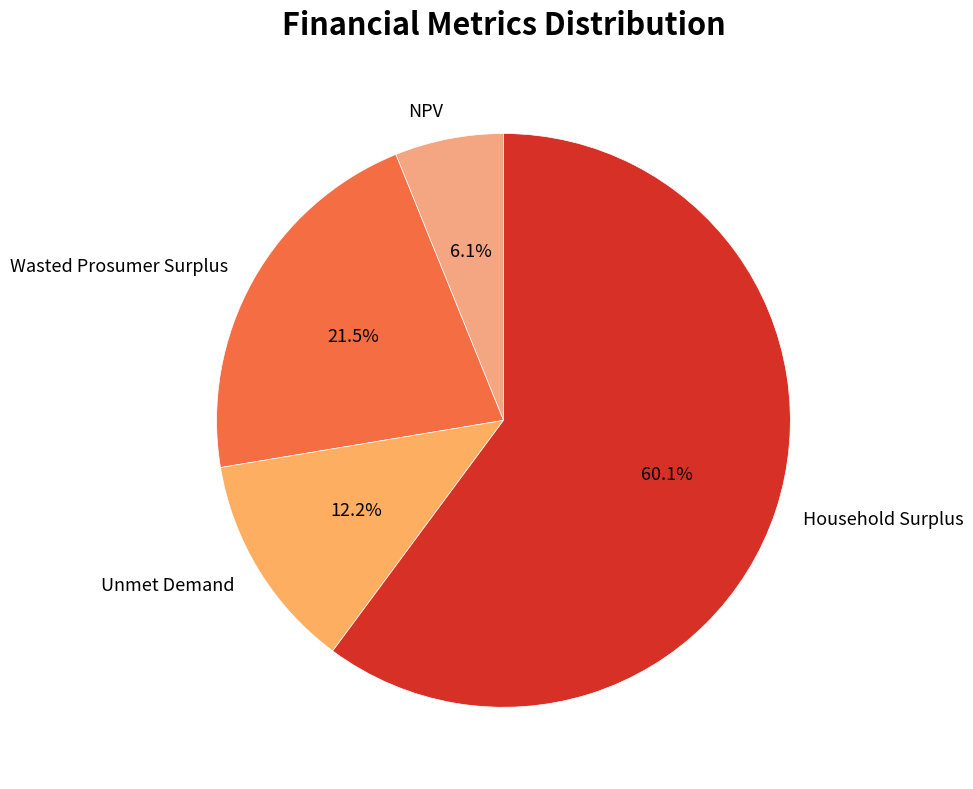

Approximately how many times larger is the value at Wasted Prosumer Surplus compared to NPV?

3.5